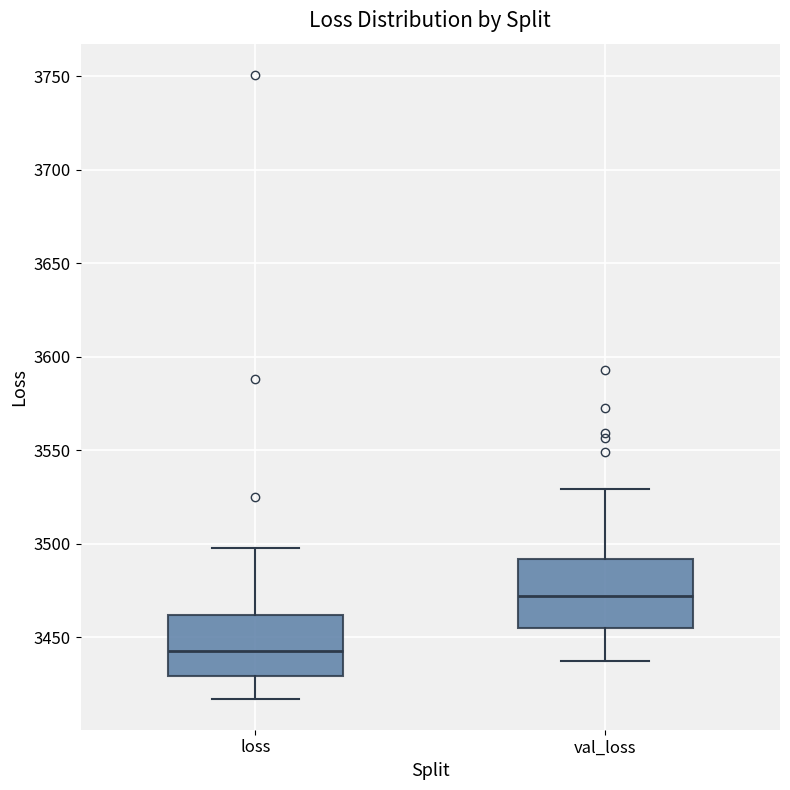

Reading left to right, transcribe this box plot: for each box, give where its median line is, the range the box spans, and where its two whiskers end, as read against the y-axis. The values are not printed on the chart, so give them approximately, as read against the axis.

loss: median 3445, box 3430 to 3460, whiskers 3415 to 3500
val_loss: median 3470, box 3455 to 3490, whiskers 3435 to 3530